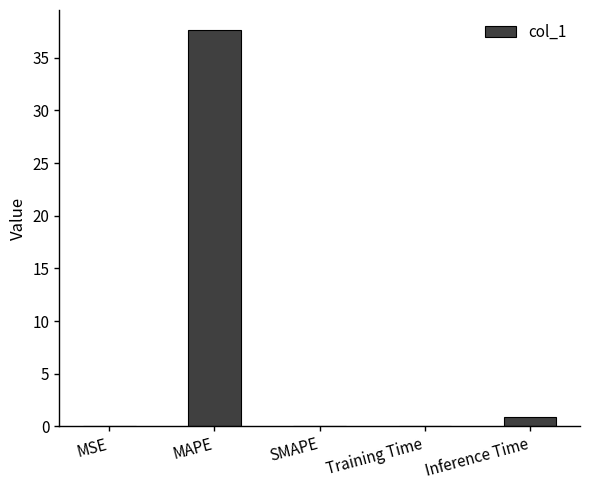

True or false: the data shows 37.6 at MAPE.

True